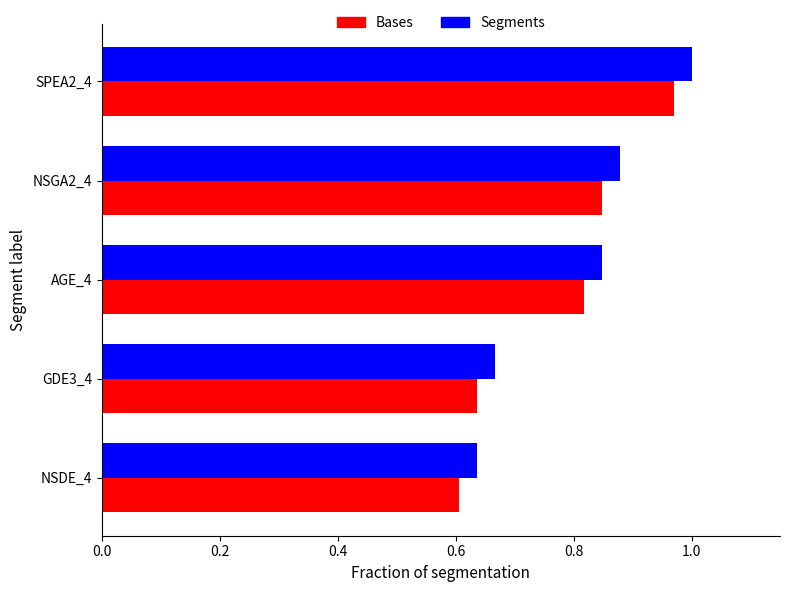

List the labels in order of Segments value, largest first.

SPEA2_4, NSGA2_4, AGE_4, GDE3_4, NSDE_4